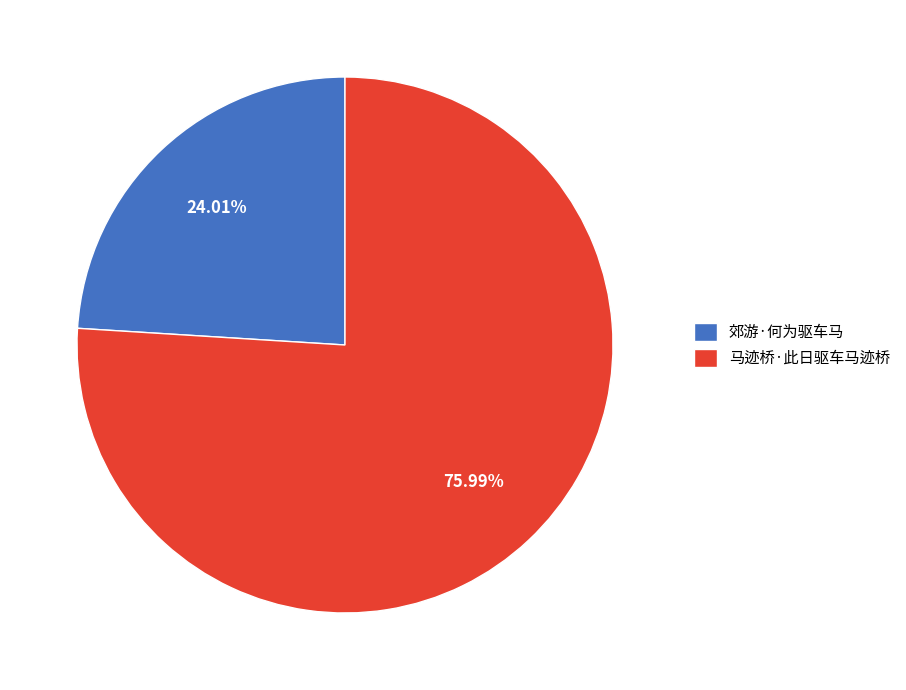

Which slice is the smallest?

郊游·何为驱车马